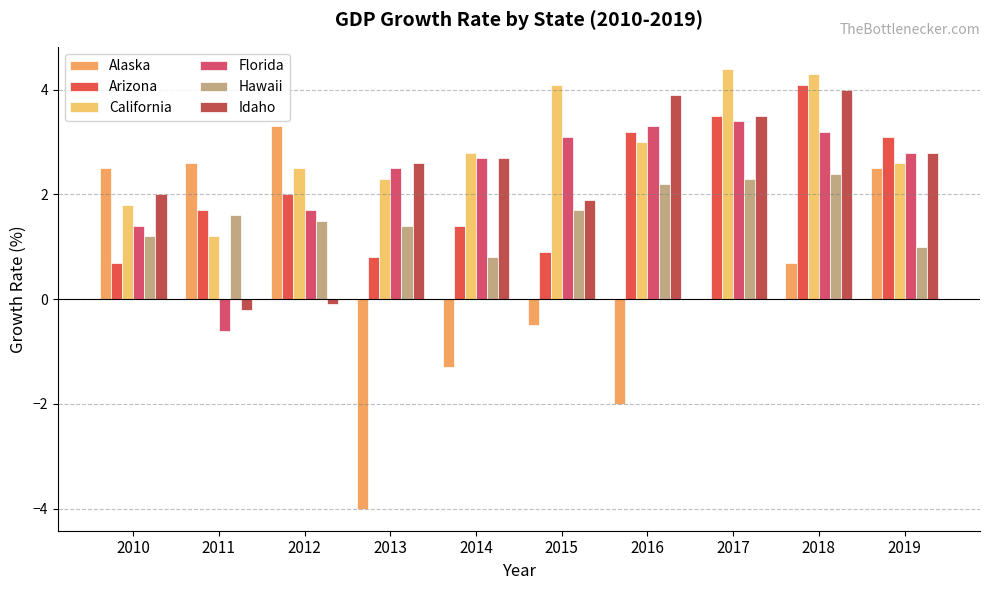

The Alaska series shows 0.7 at 2018. True or false?

True